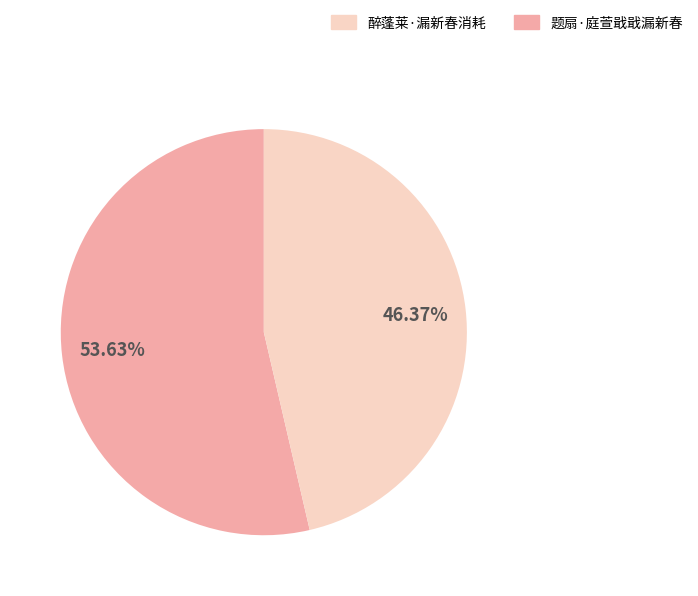

Is there any slice that represents more than half of the pie?

Yes